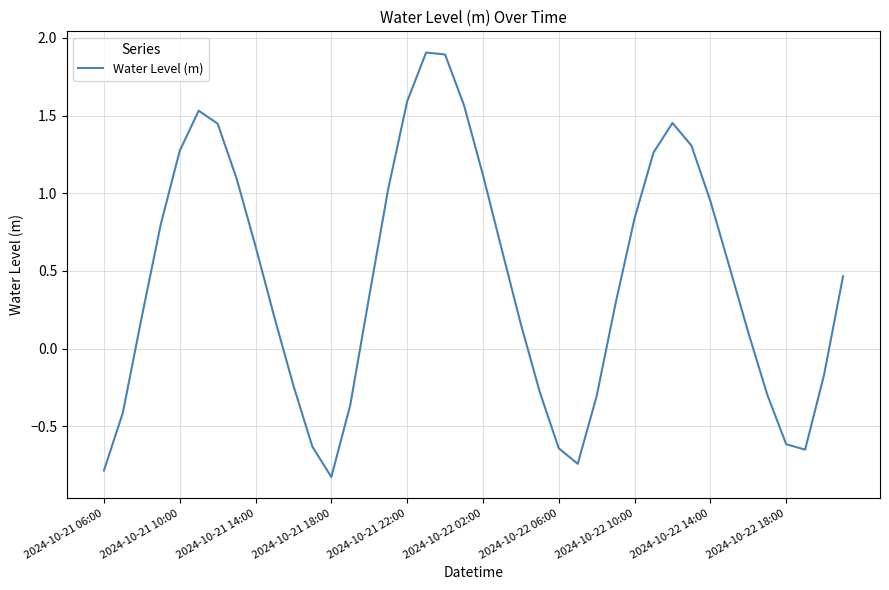

What is the maximum value shown in the chart?

1.9